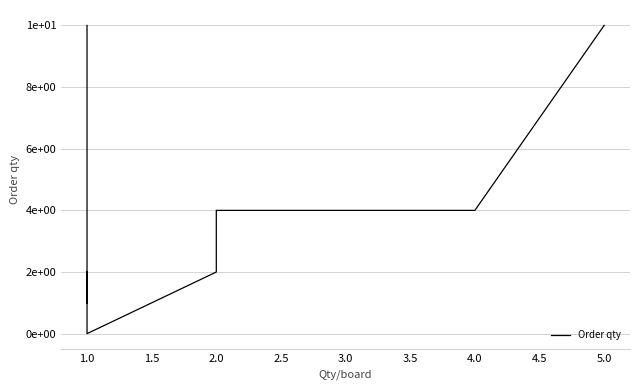

True or false: the data has more than 2 interior local peaks.

False